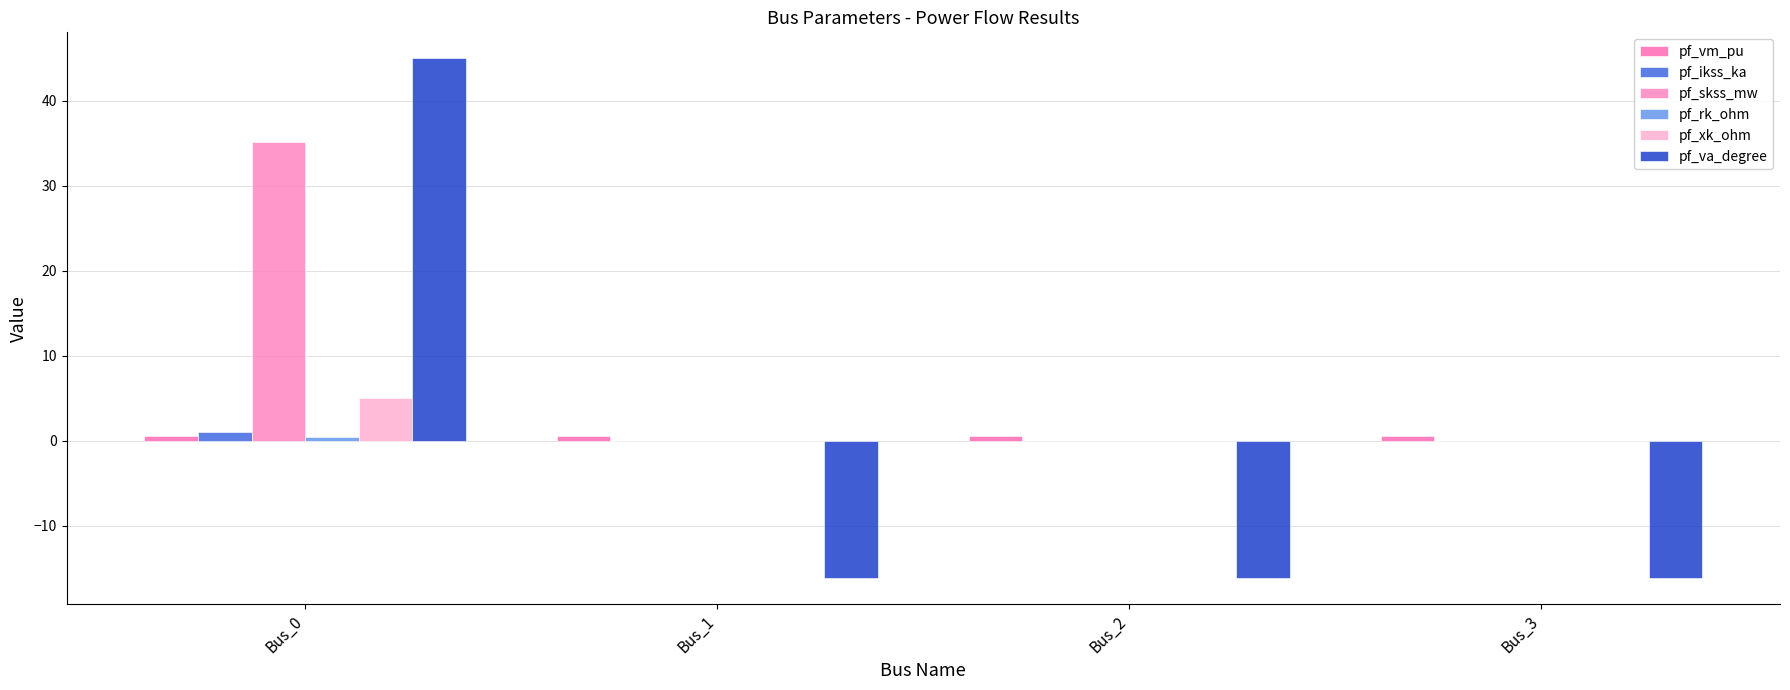

How many series are shown in this chart?

6